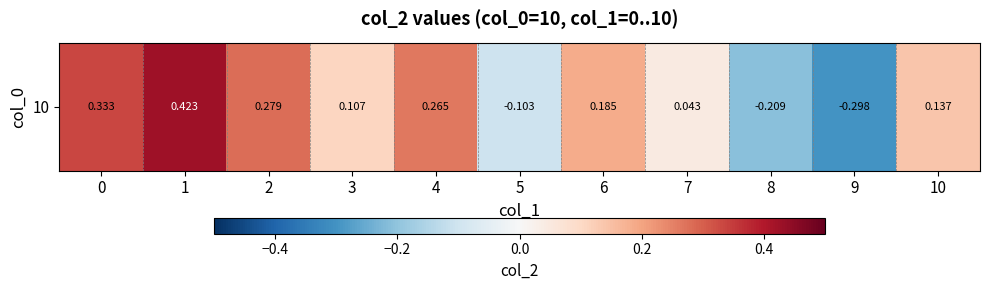

Rank the categories by value from highest to lowest.

1, 0, 2, 4, 6, 10, 3, 7, 5, 8, 9